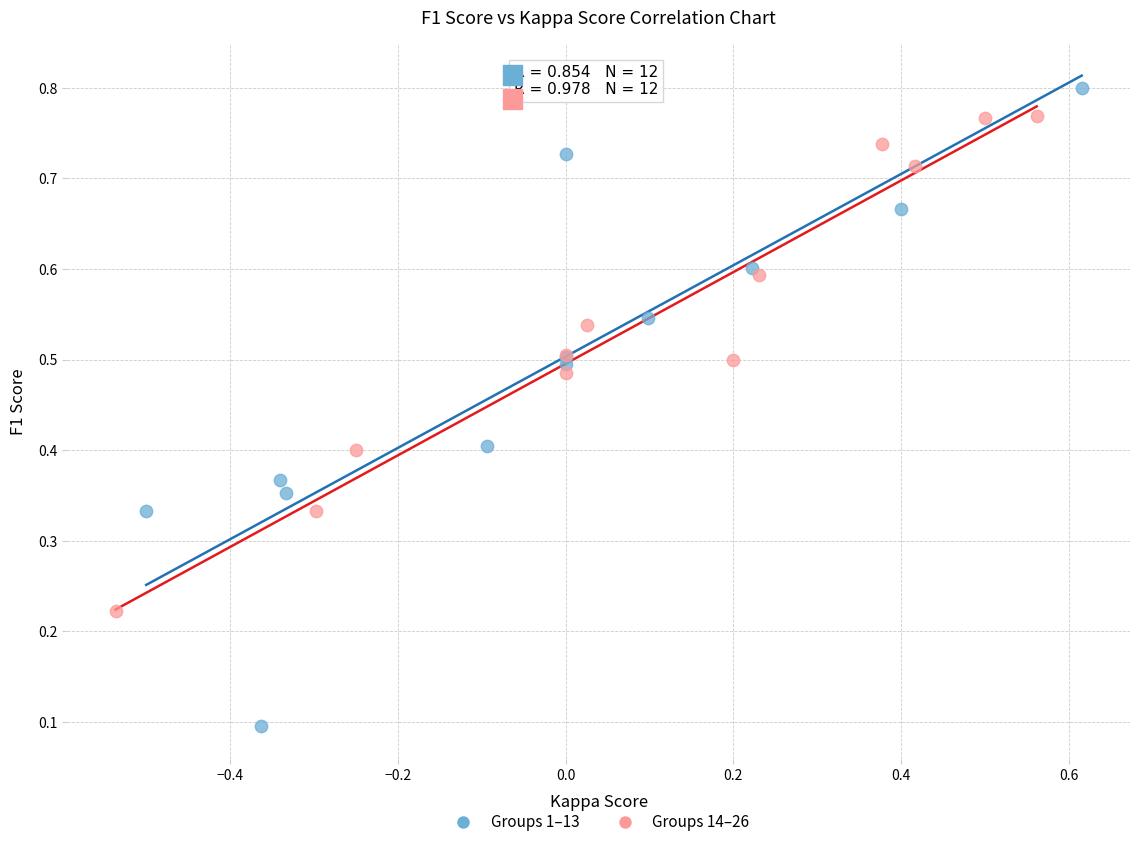

Which series has the largest Y range (max minus min)?

Groups 1–13